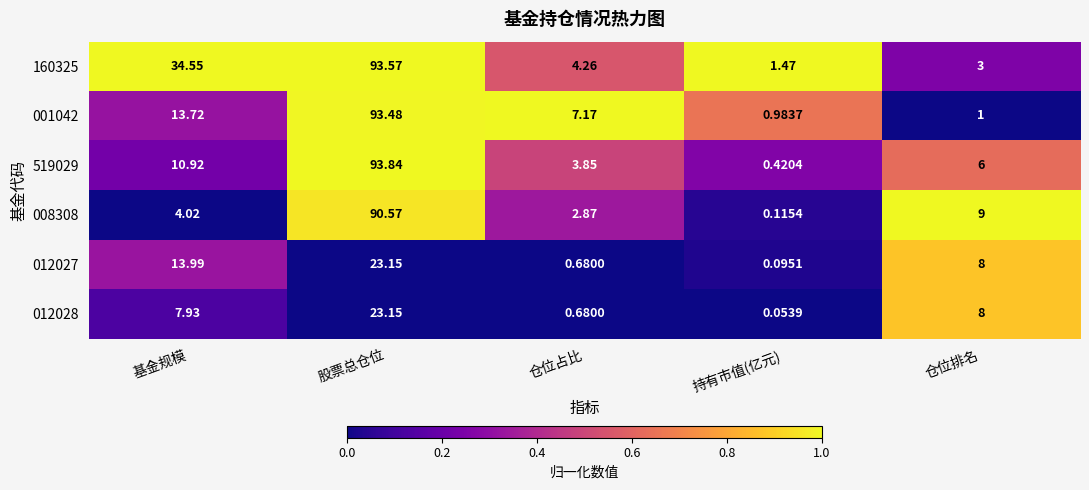

At which label does 001042 first exceed 7?

基金规模